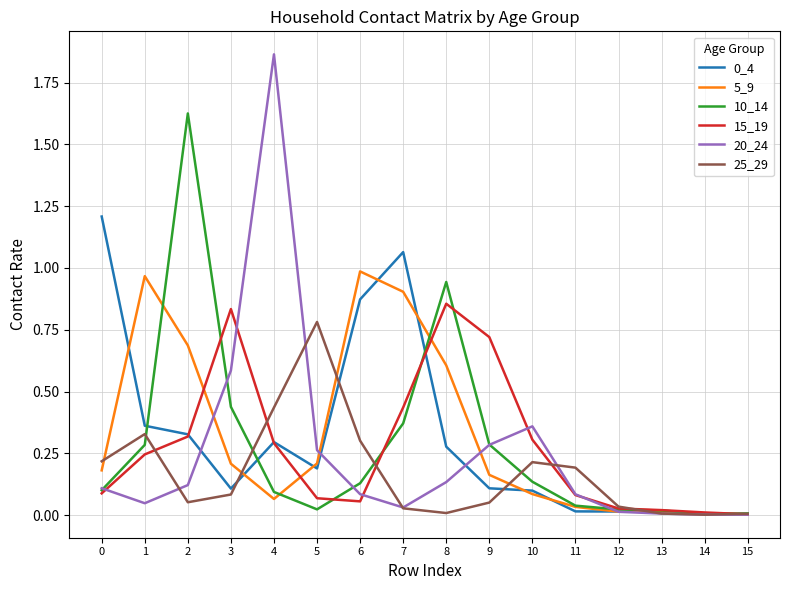

Which series has the widest spread of values?

20_24